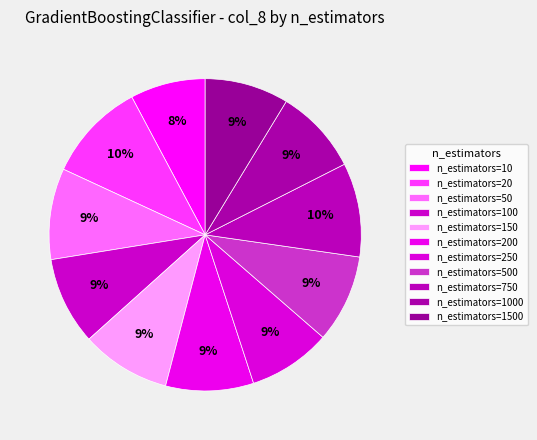

Which slice is the smallest?

n_estimators=10